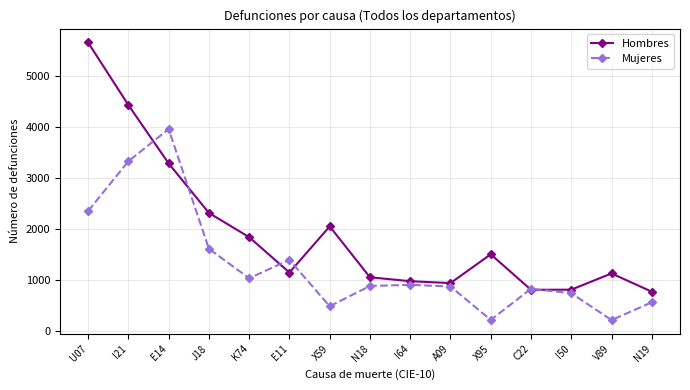

True or false: Mujeres has a value of 883 at N18.

True